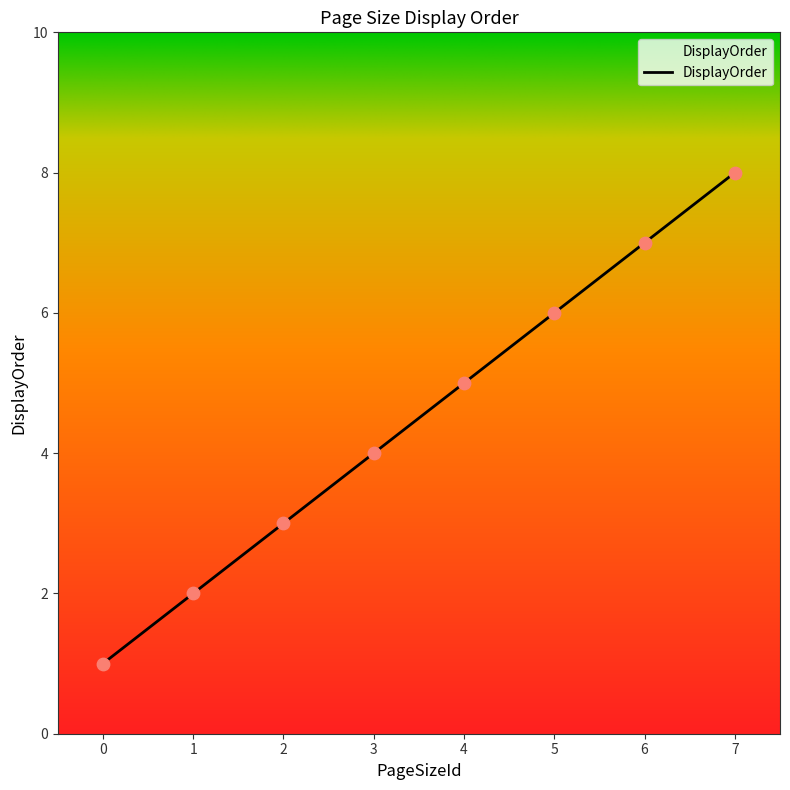

What is the change in value from 0 to 3?

+3